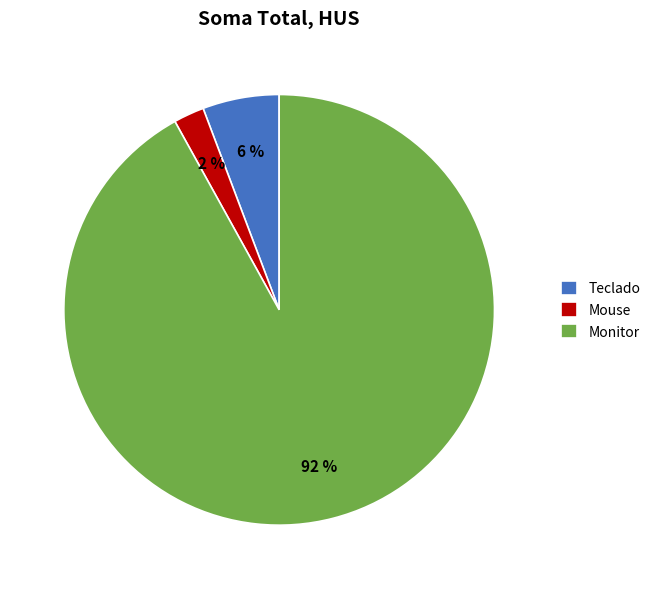

Do Mouse and Teclado together represent more than half of the pie?

No